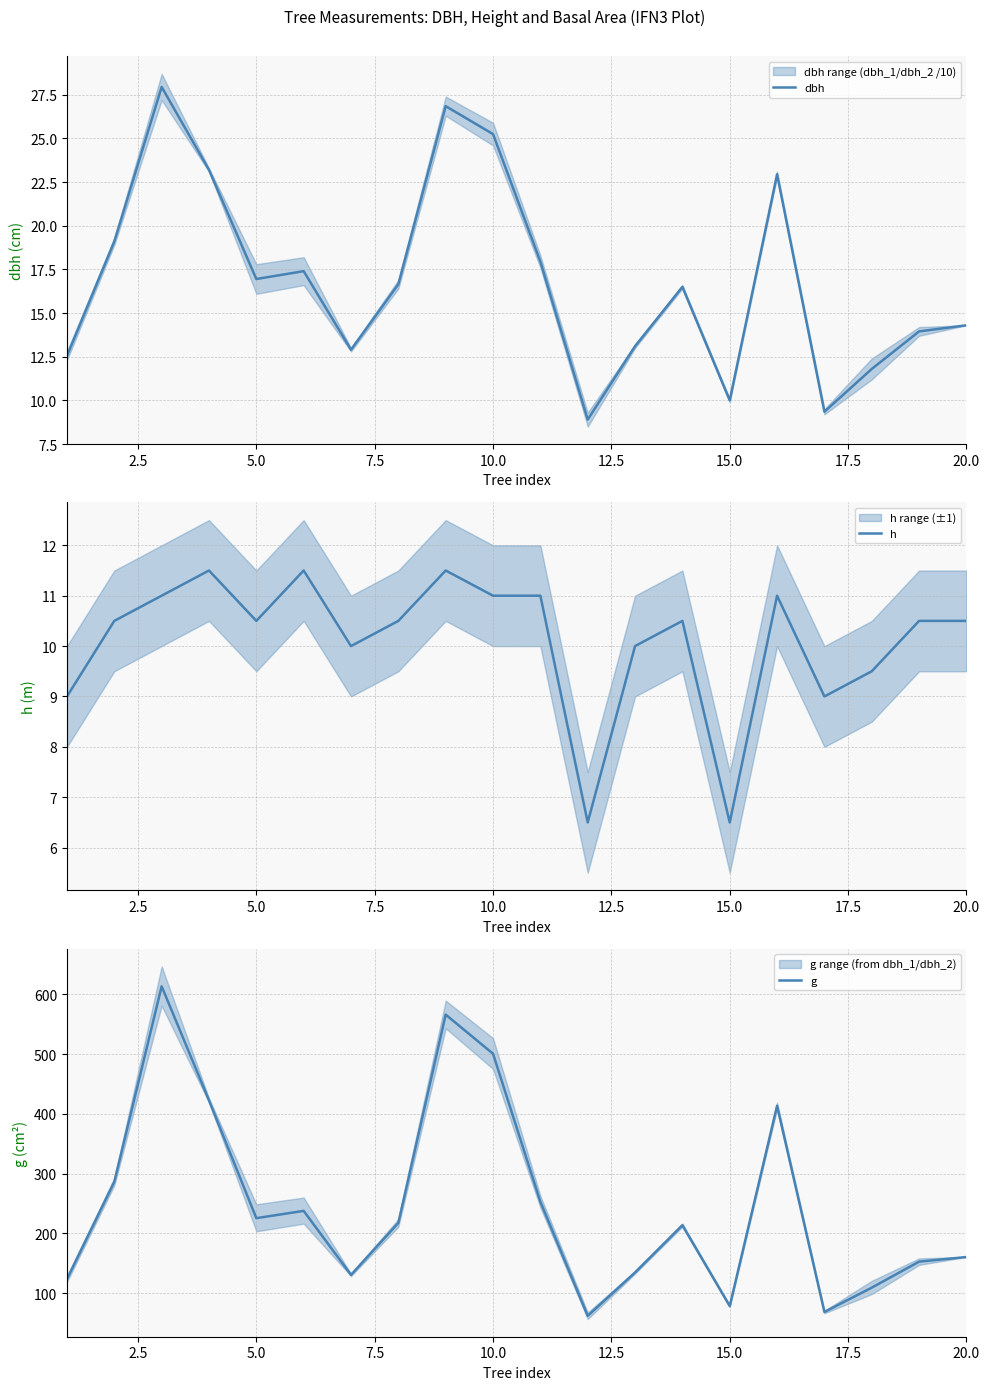

How many interior local valleys does the h series have?

5